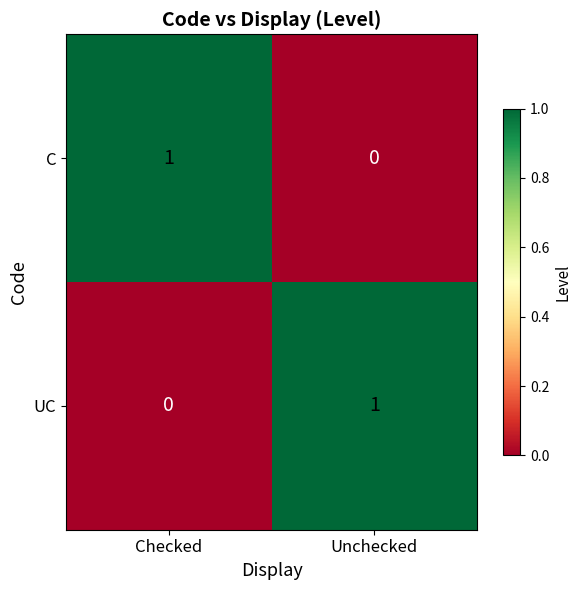

List the labels in order of C value, smallest first.

Unchecked, Checked